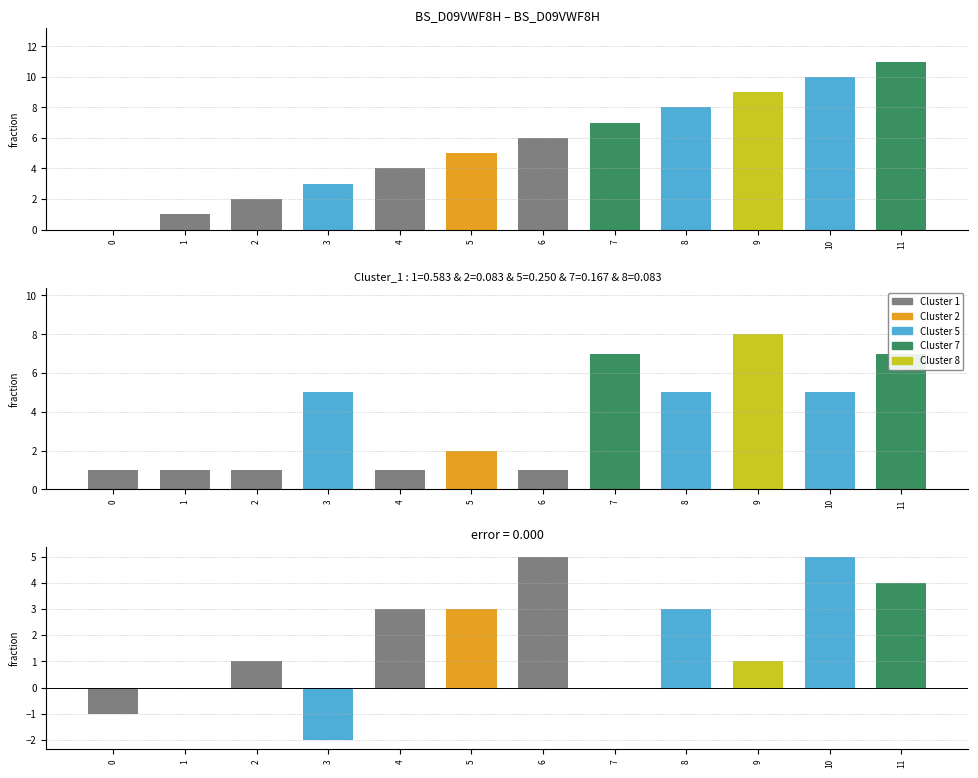

What is the highest value of the N series?

11